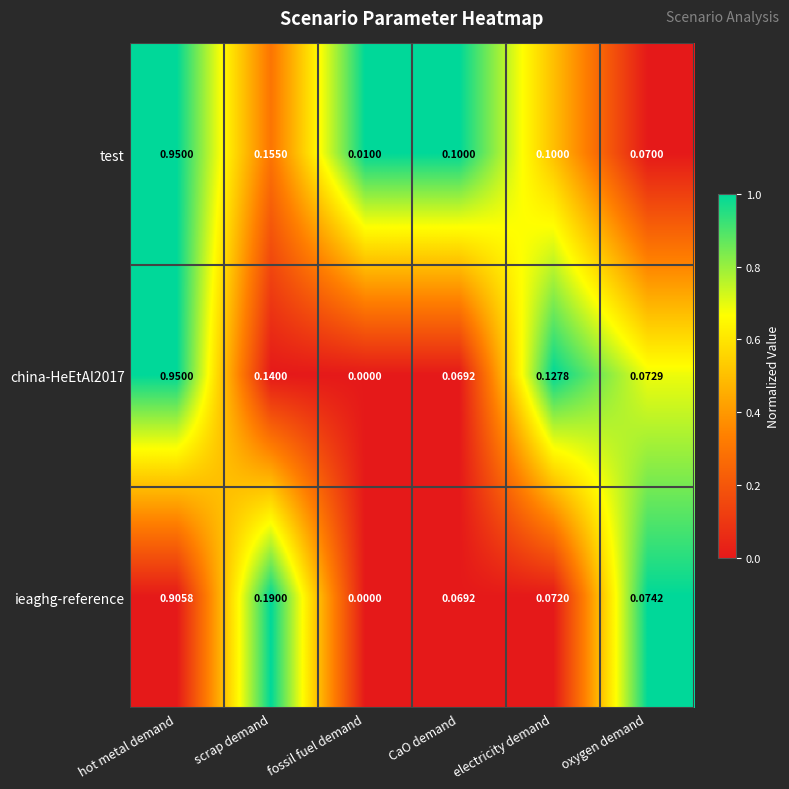

At which label does test reach its peak?

hot metal demand